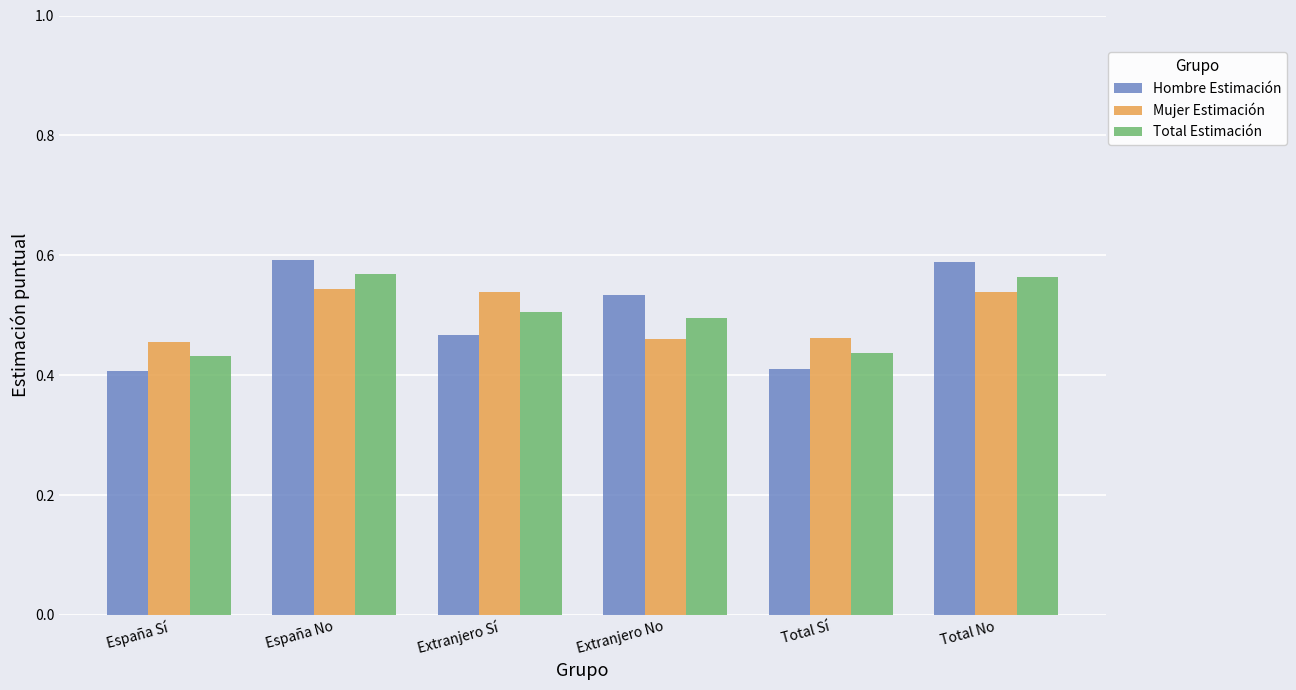

The Hombre Estimación series shows 0.7 at Extranjero No. True or false?

False